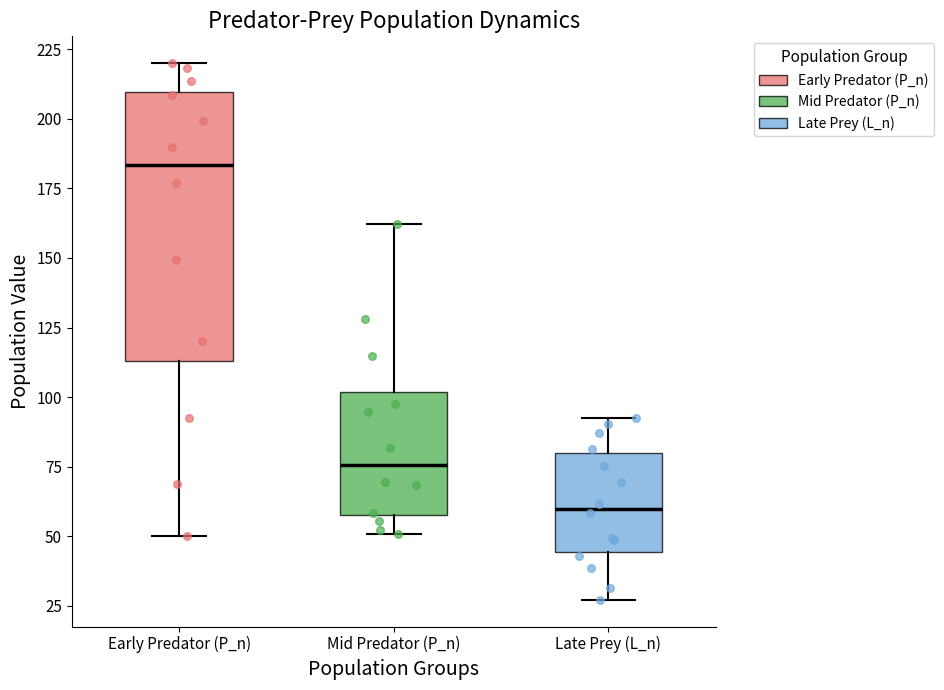

Reading left to right, transcribe this box plot: for each box, give where its median line is, the range the box spans, and where its two whiskers end, as read against the y-axis. The values are not printed on the chart, so give them approximately, as read against the axis.

Early Predator (P_n): median 185, box 115 to 210, whiskers 50 to 220
Mid Predator (P_n): median 75, box 60 to 100, whiskers 50 to 160
Late Prey (L_n): median 60, box 45 to 80, whiskers 25 to 95